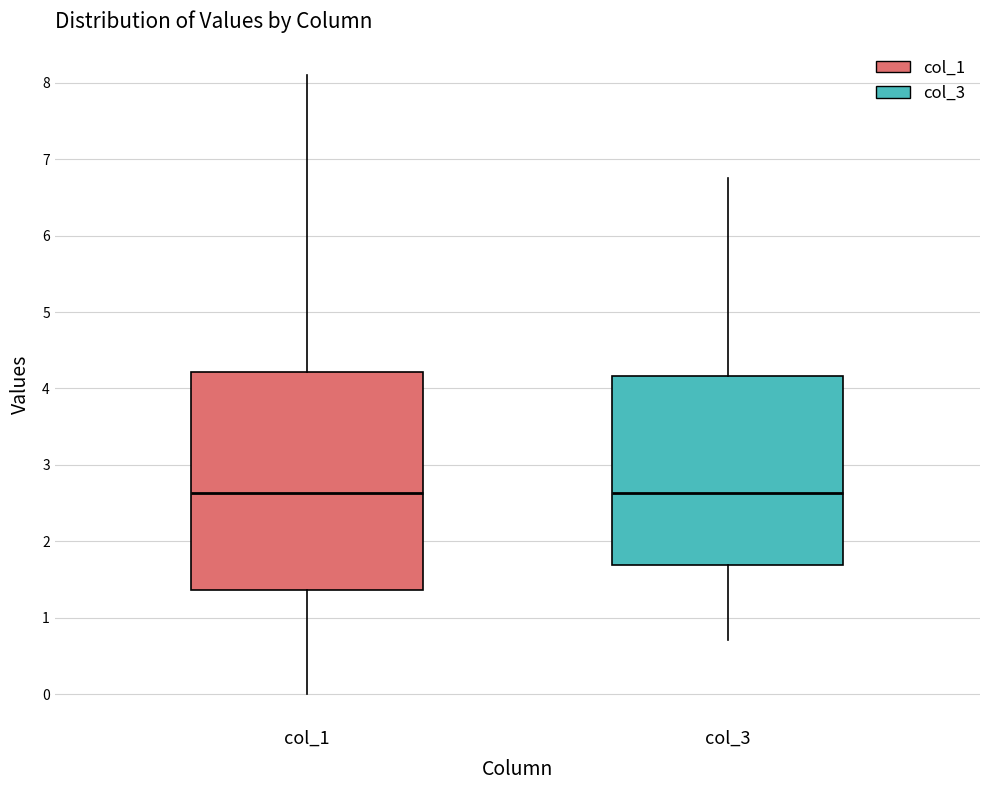

Comparing the boxes themselves (not the whiskers), which one is the tallest?

col_1